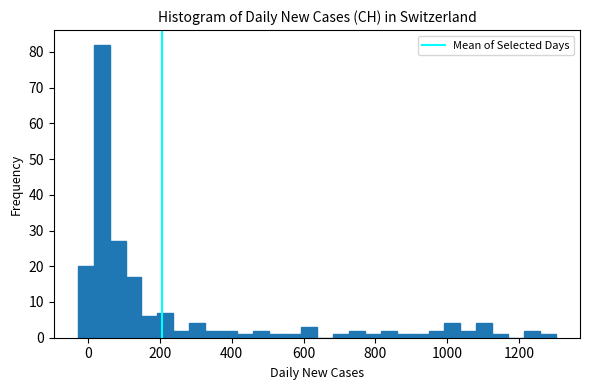

Around what value on the x-axis is the tallest bar? Give the approximate position of its centre, as read against the axis.

40